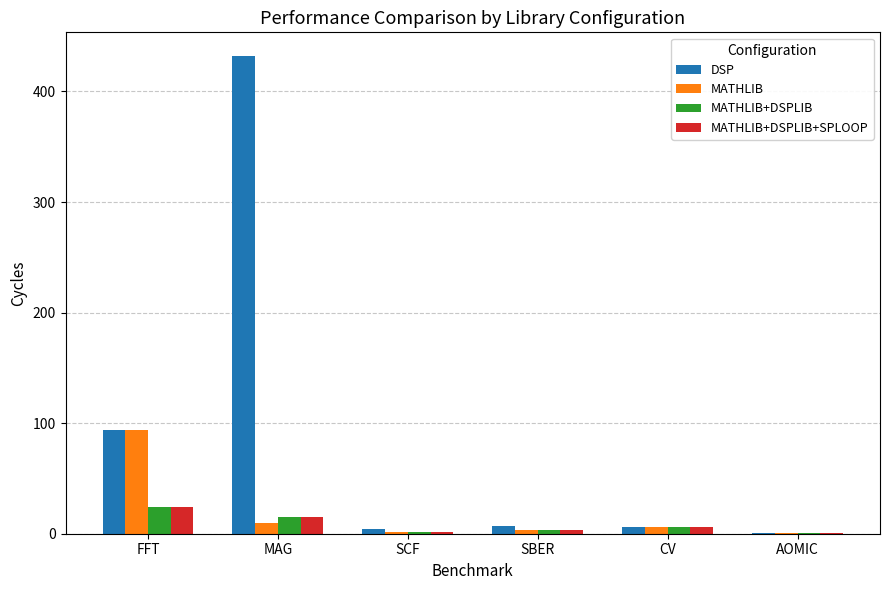

Does the chart contain stacked bars?

No